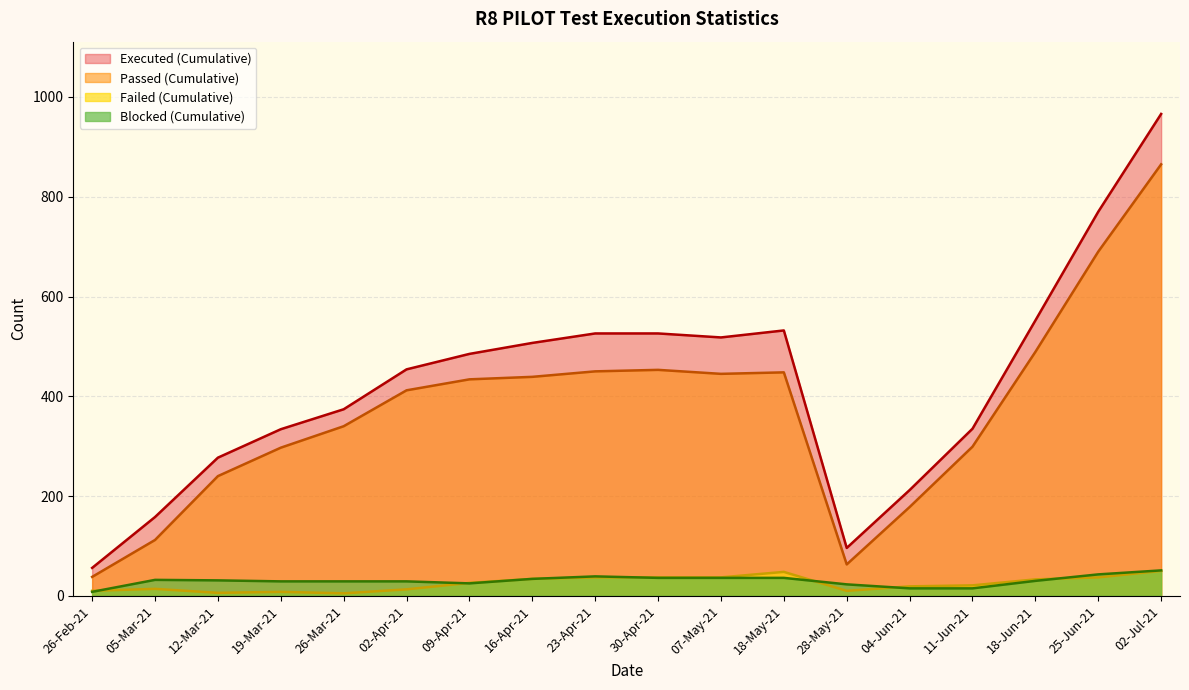

Between which two adjacent categories do Blocked (Cumulative) and Failed (Cumulative) first intersect?

26-Feb-21 and 05-Mar-21